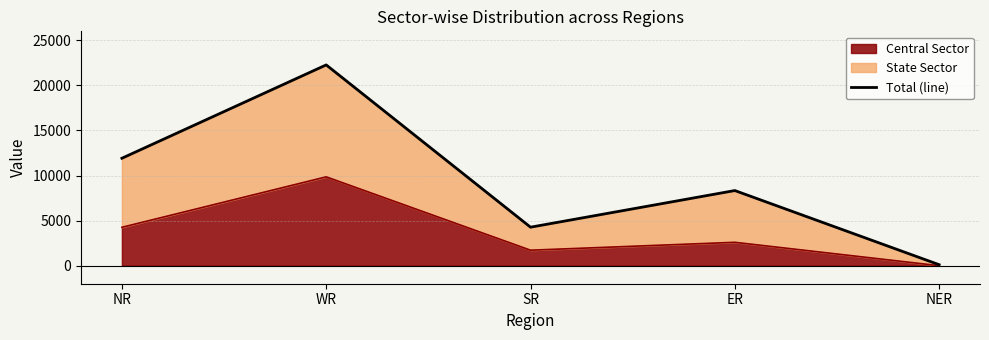

True or false: there are more than 0 points higher than both neighbors.

True